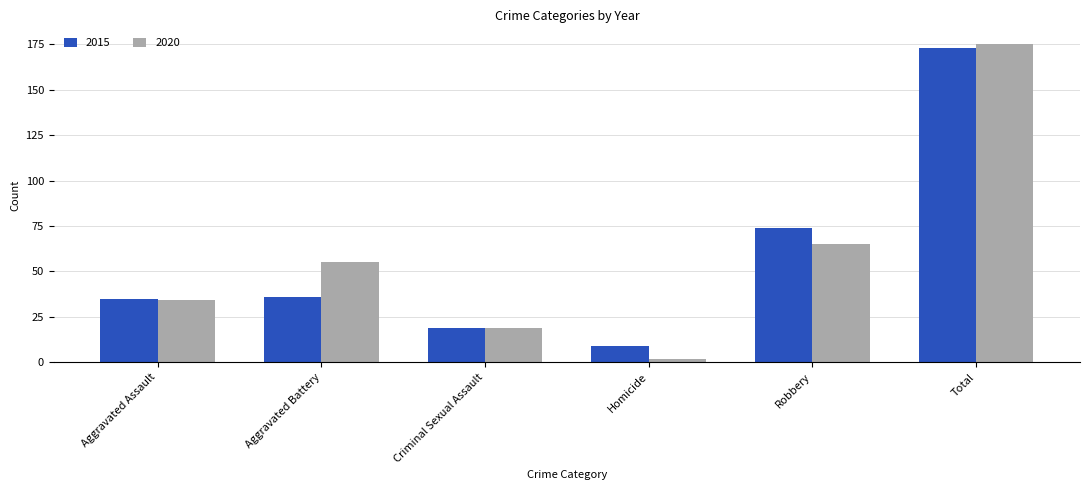

What is the difference between the 2015 values at Aggravated Battery and Criminal Sexual Assault?

17